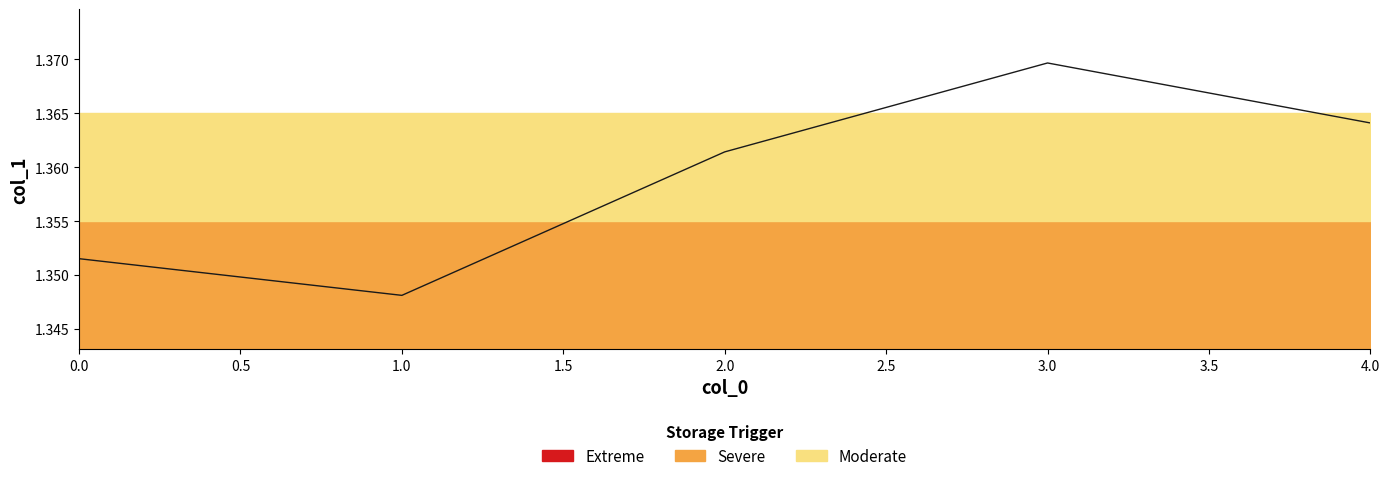

What is the sum of all values?

6.8